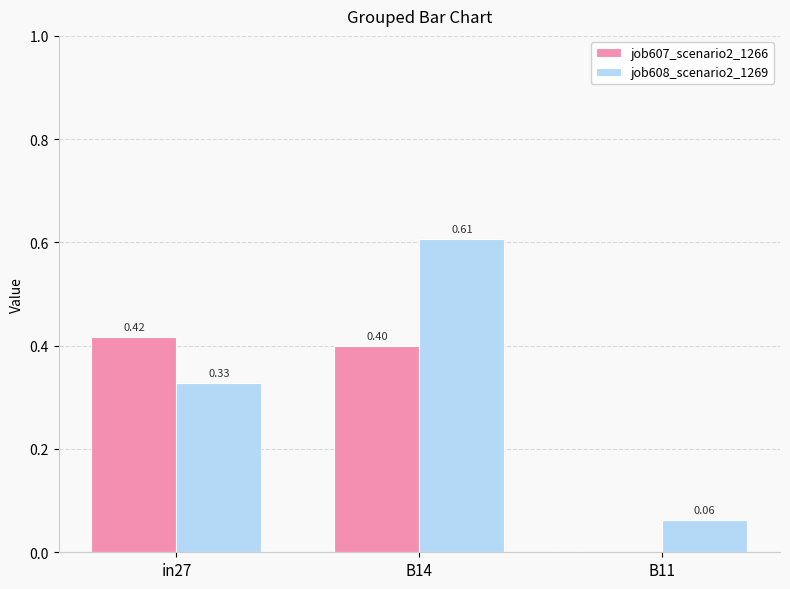

Is it true that job607_scenario2_1266 equals 0.4 at in27?

True